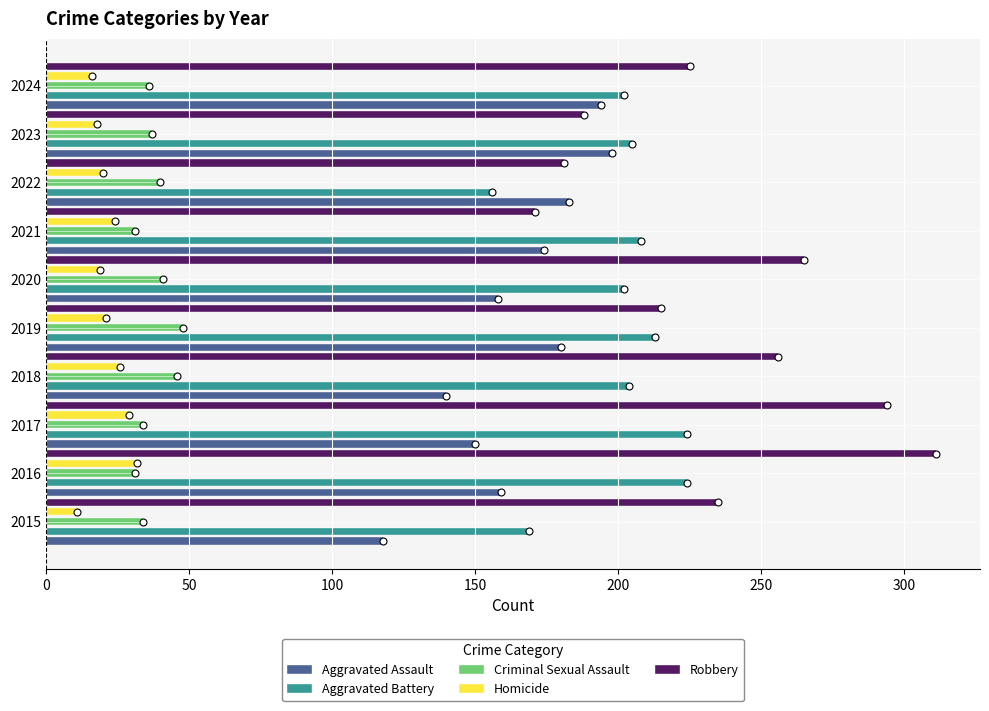

Which series has the largest total across all categories?

Robbery